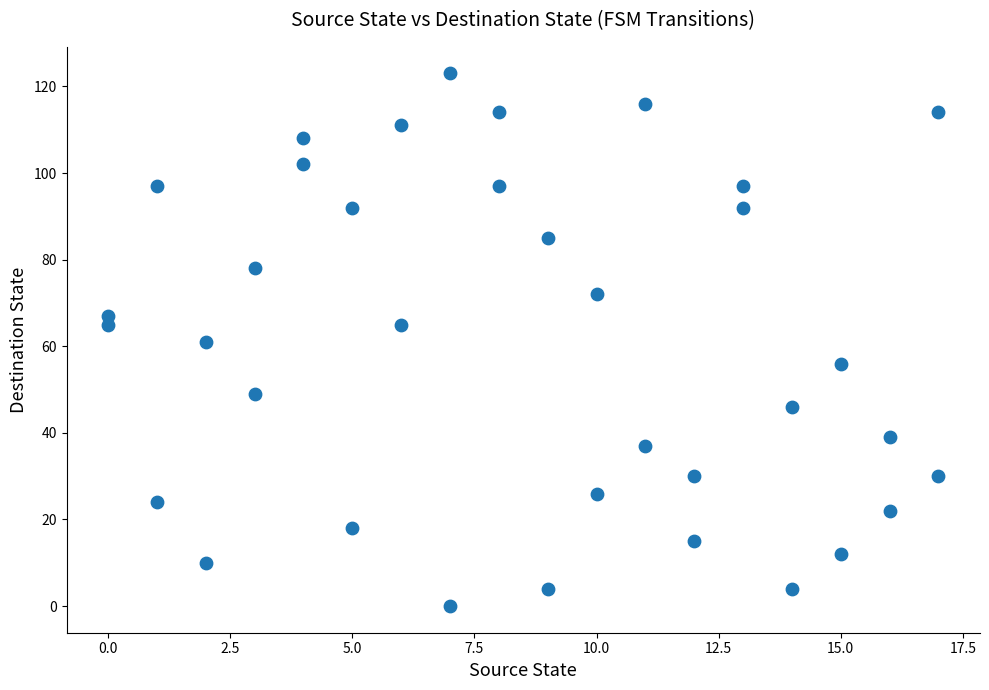

What is the range of Y values (max minus min)?

123